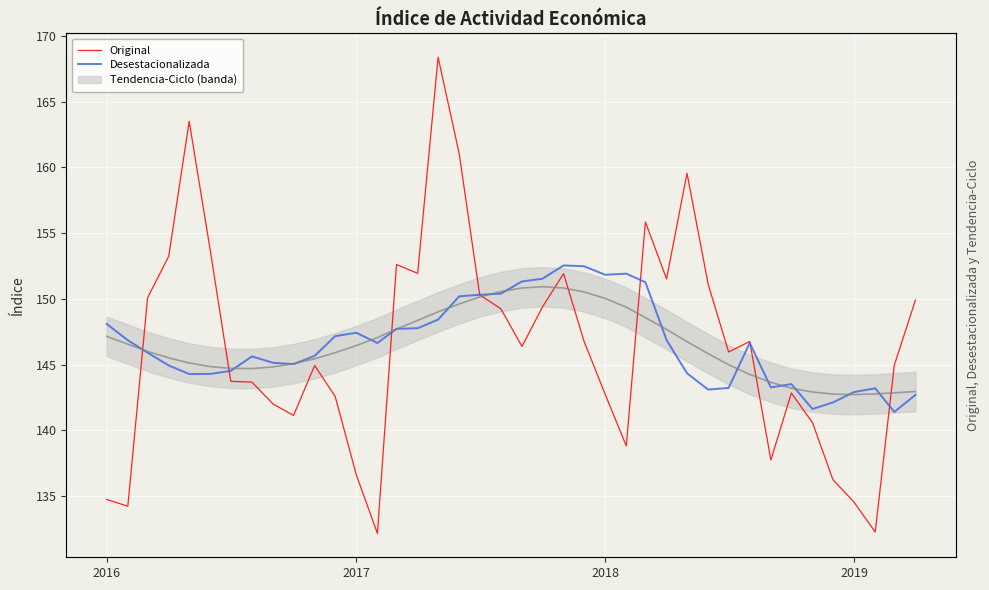

What is the minimum value for Desestacionalizada?

141.4